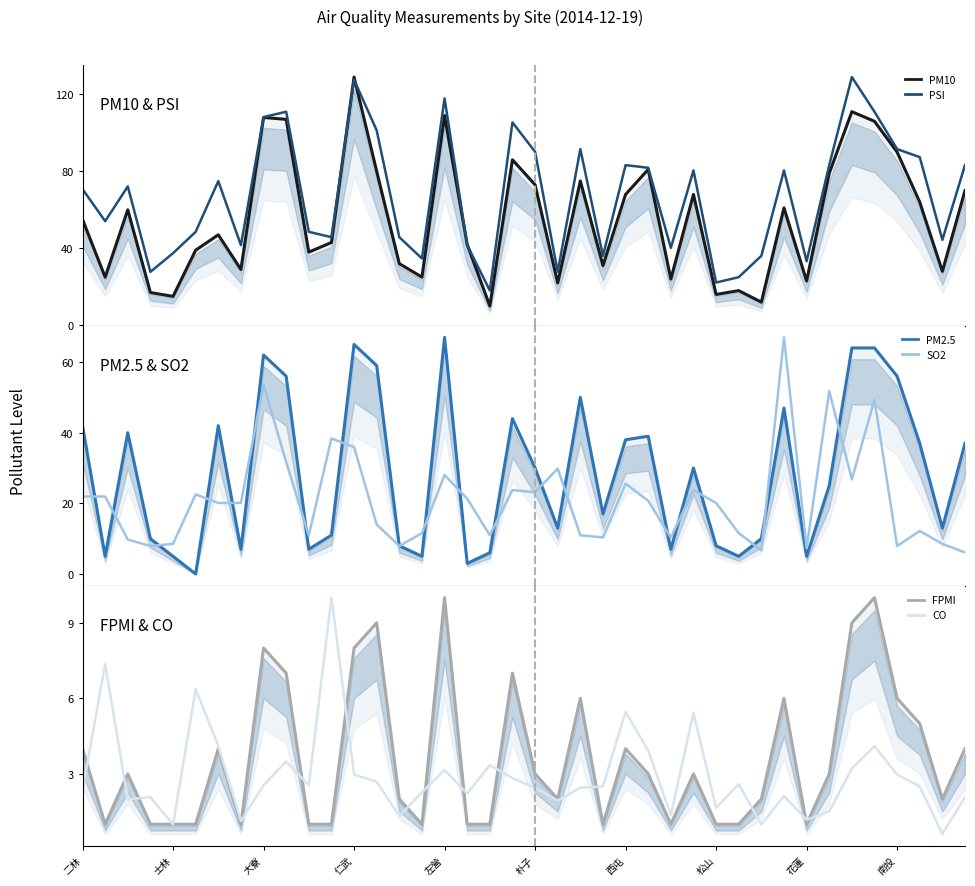

Where is the first local minimum for PSI?

士林